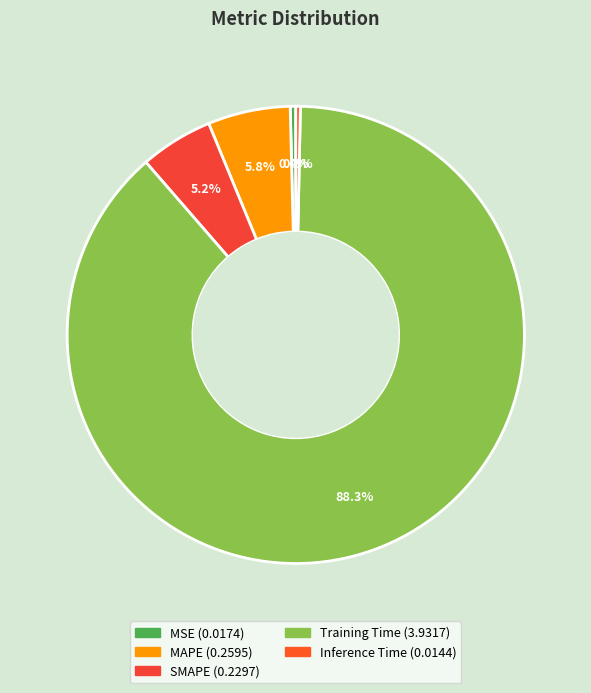

Which category accounts for the majority?

Training Time